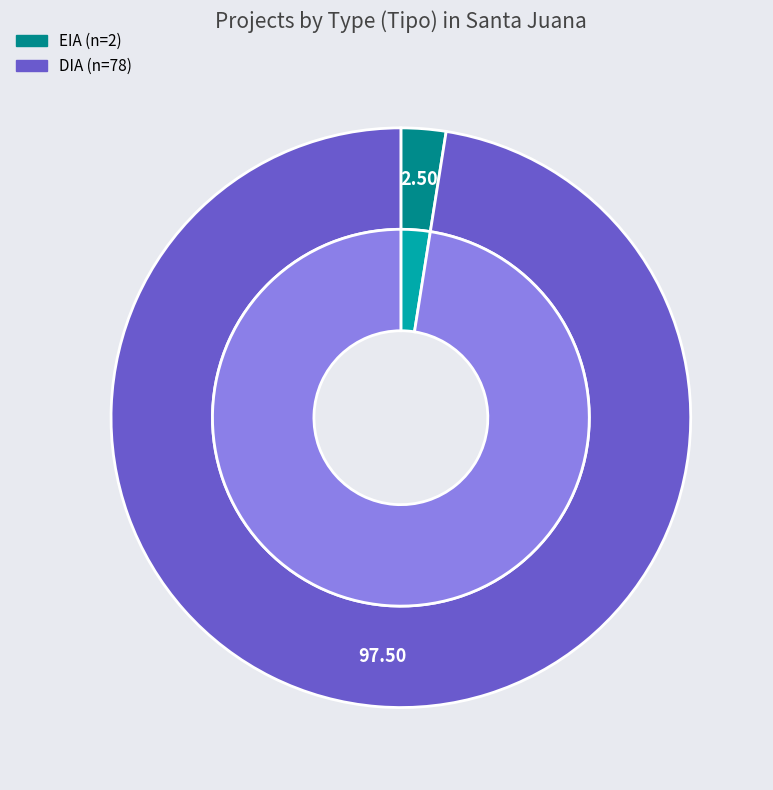

True or false: EIA accounts for 2% of the total.

True